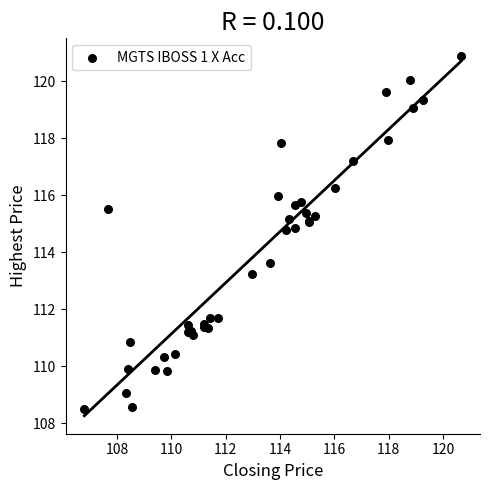

What Y value in the scatter plot is closest to 114?

113.6